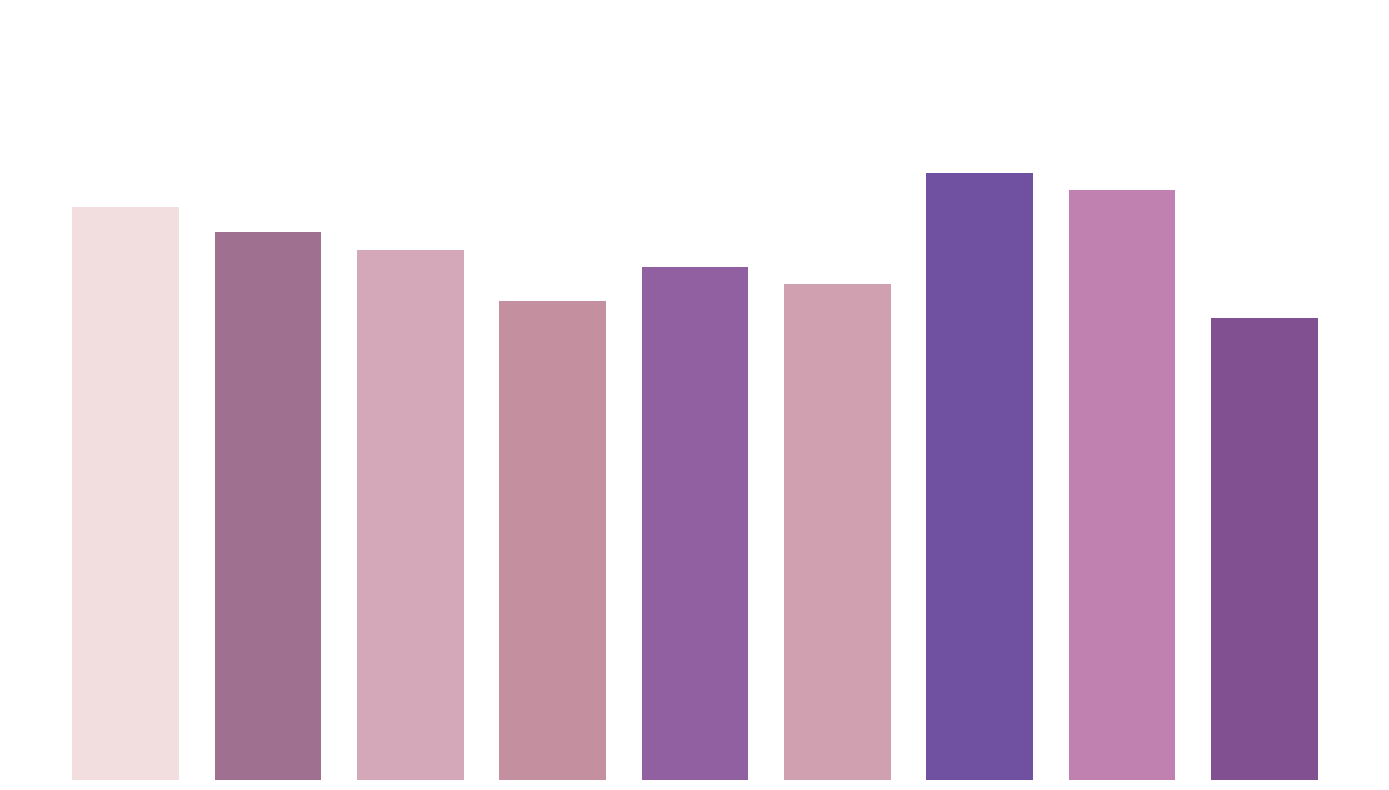

What is the maximum value shown in the chart?

71